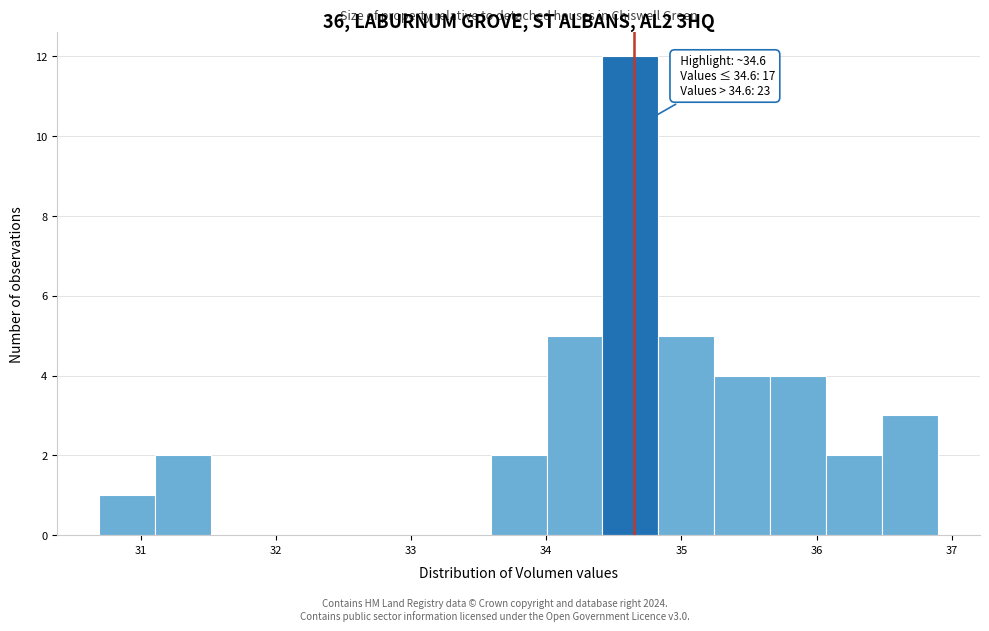

Over which range of the x-axis is the bar tallest?

34.4 to 34.8